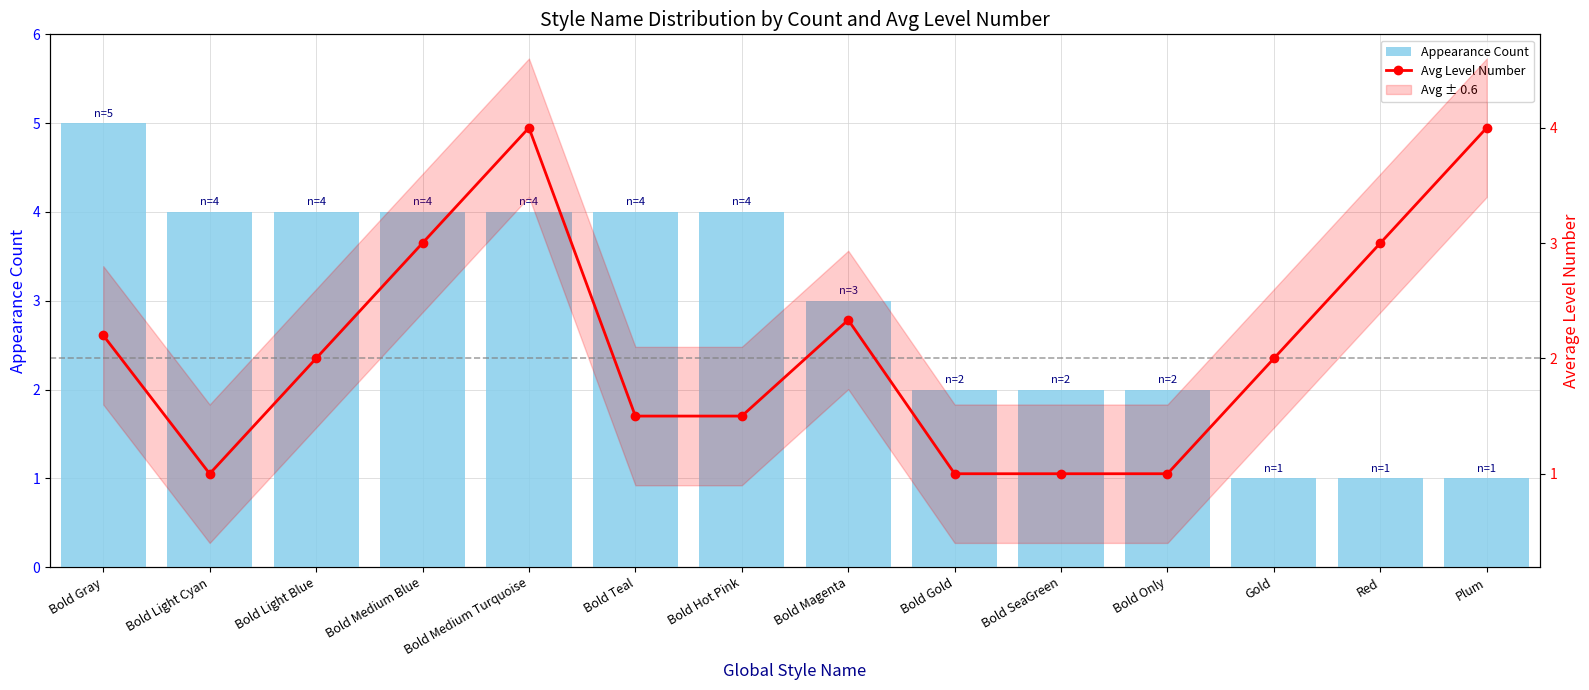

The Avg Level Number series shows 1.0 at Bold Only. True or false?

True